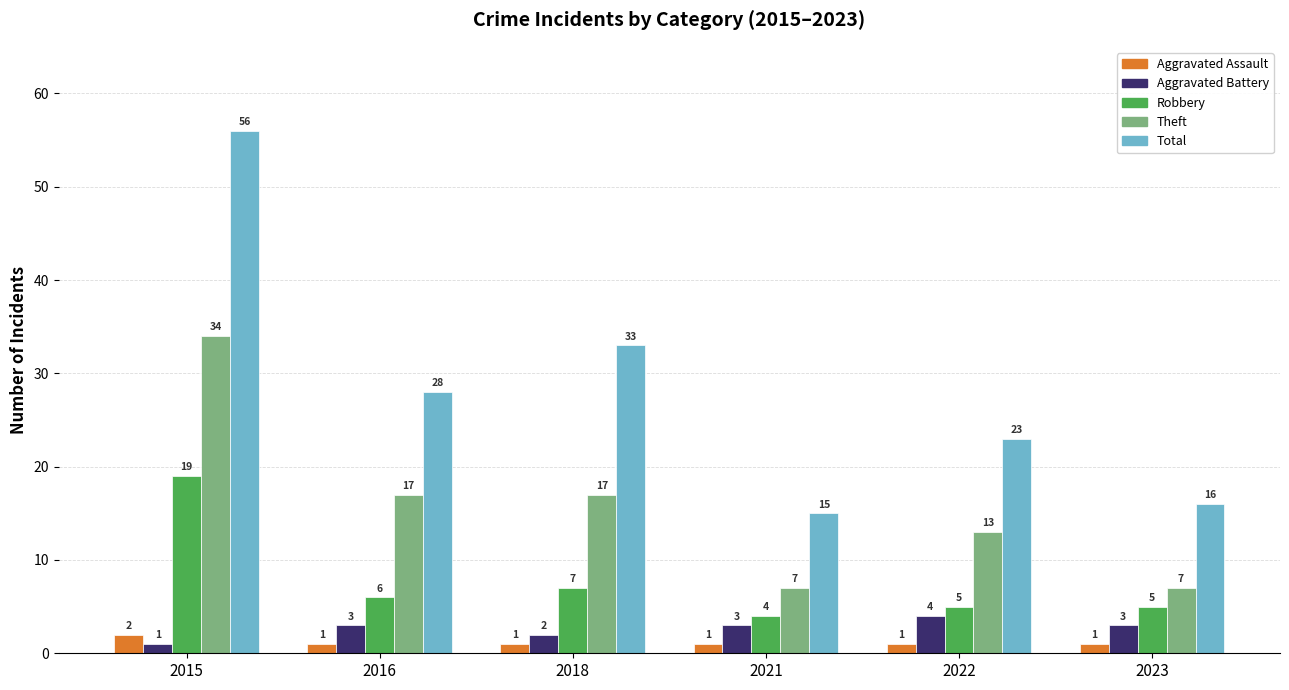

Is it true that Theft equals 17 at 2018?

True